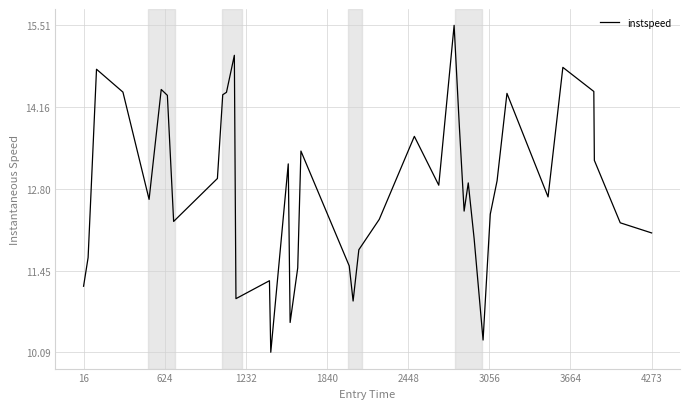

What is the maximum value shown in the chart?

15.5